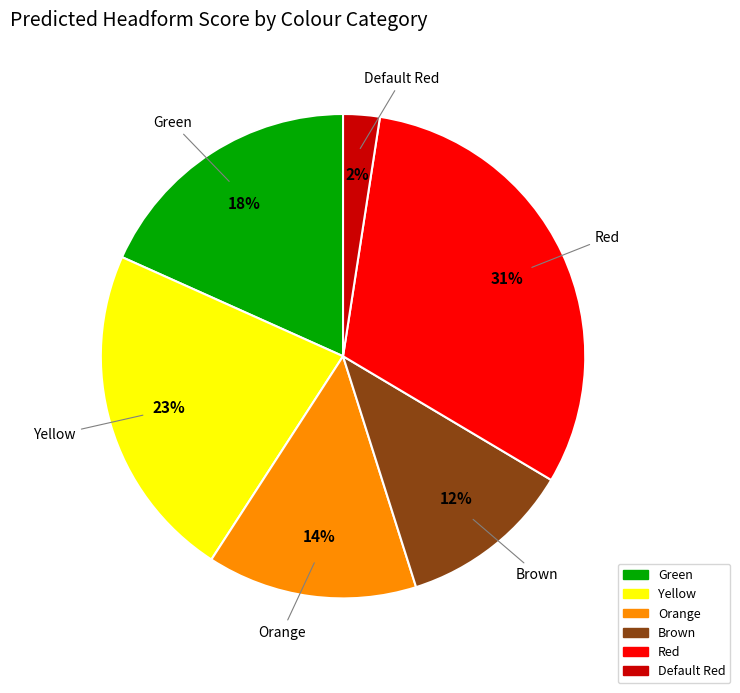

Does Red account for over 50% of the chart?

No